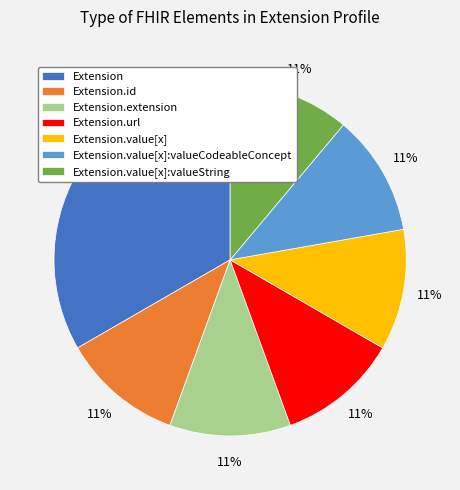

Is there a majority slice in this chart?

No